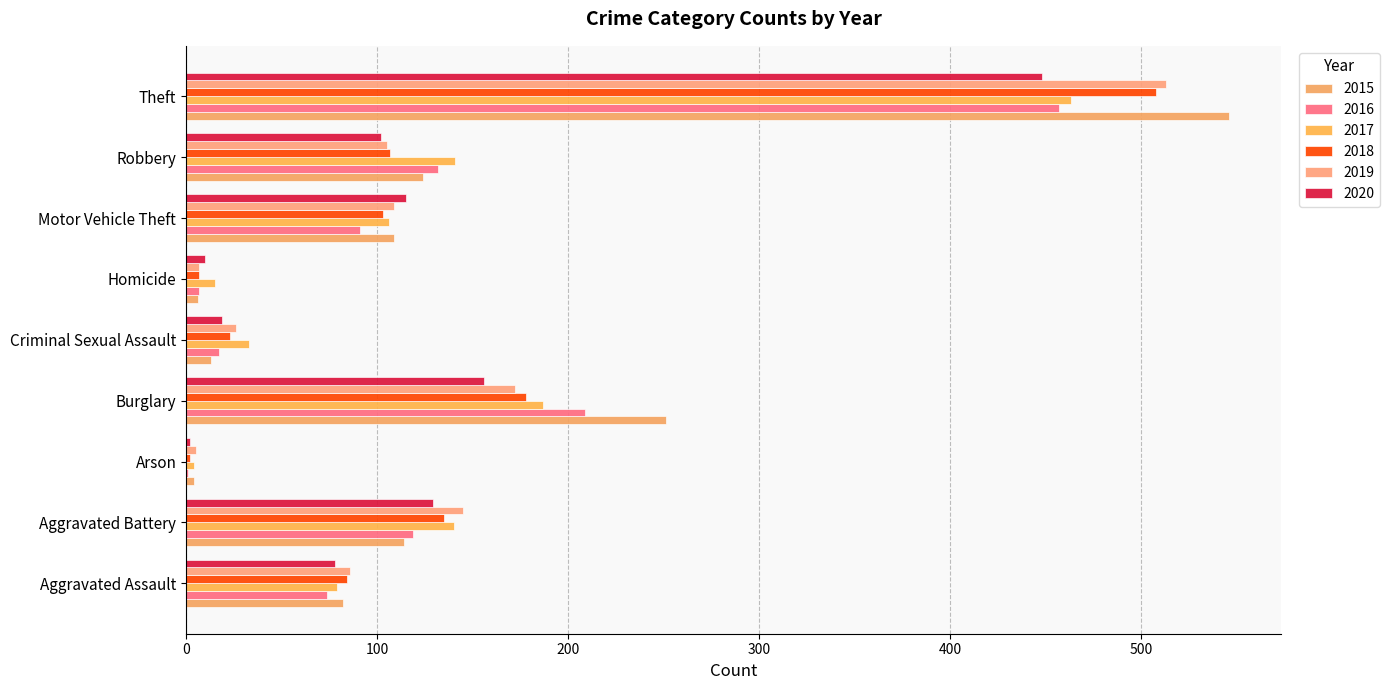

Between Aggravated Assault and Arson, which series saw the biggest shift?

2018